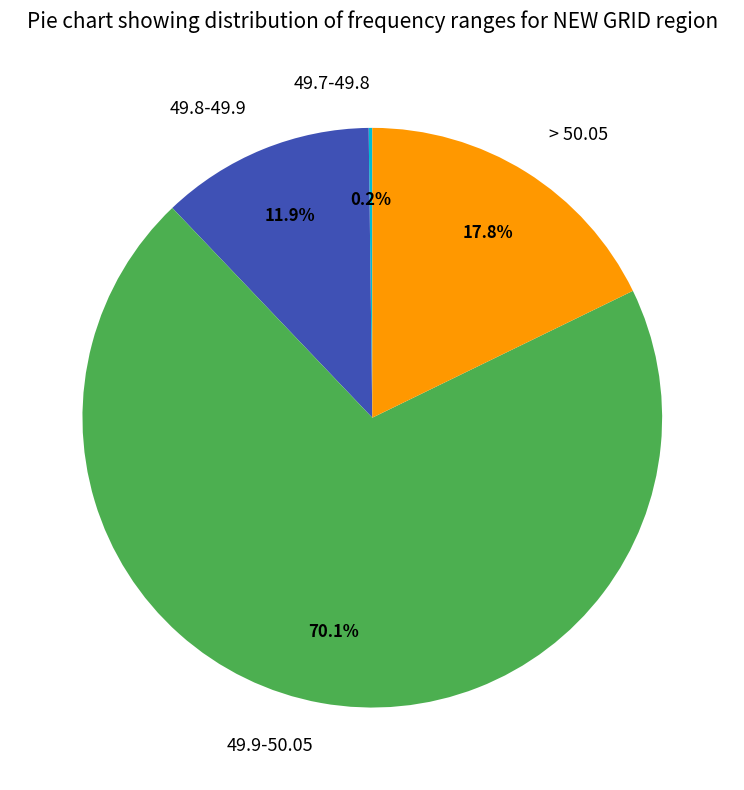

What portion of the pie excludes 49.8-49.9?

88.1%